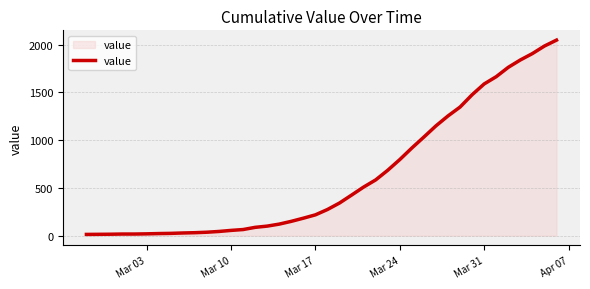

How many lines are shown in the chart?

1